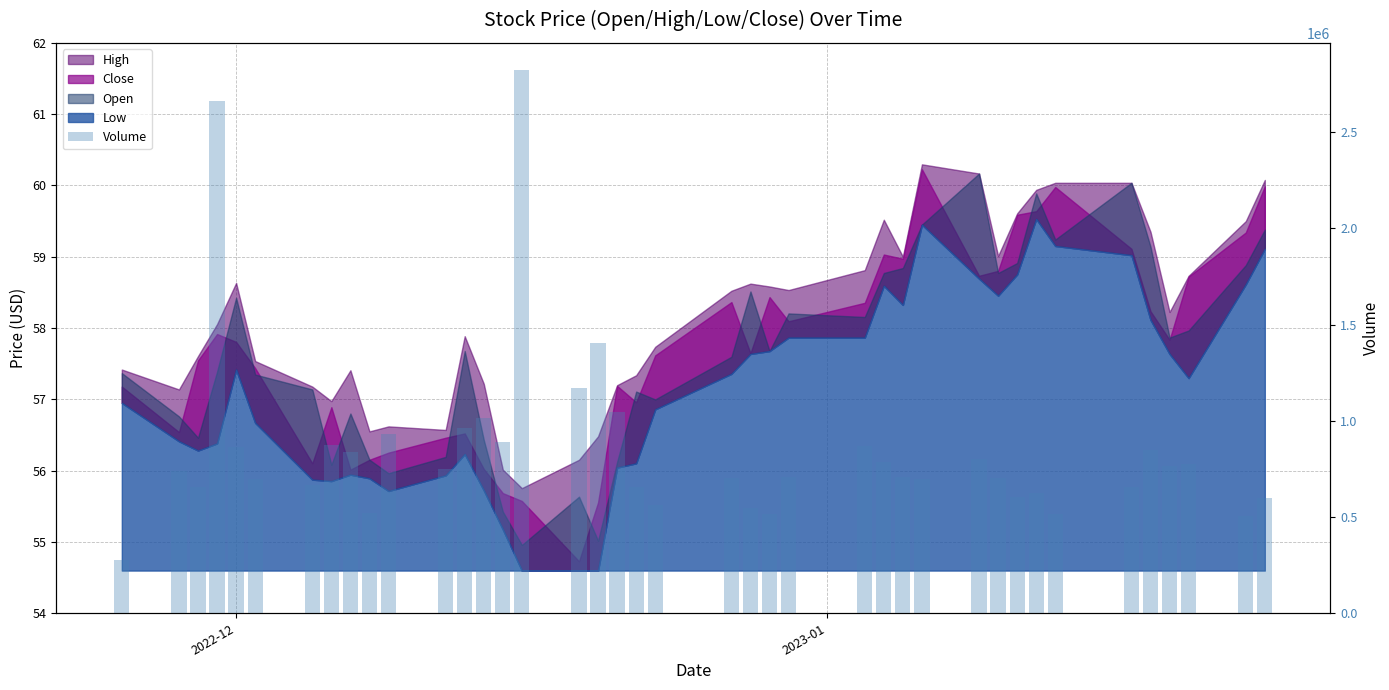

How many bars are there in total?

40